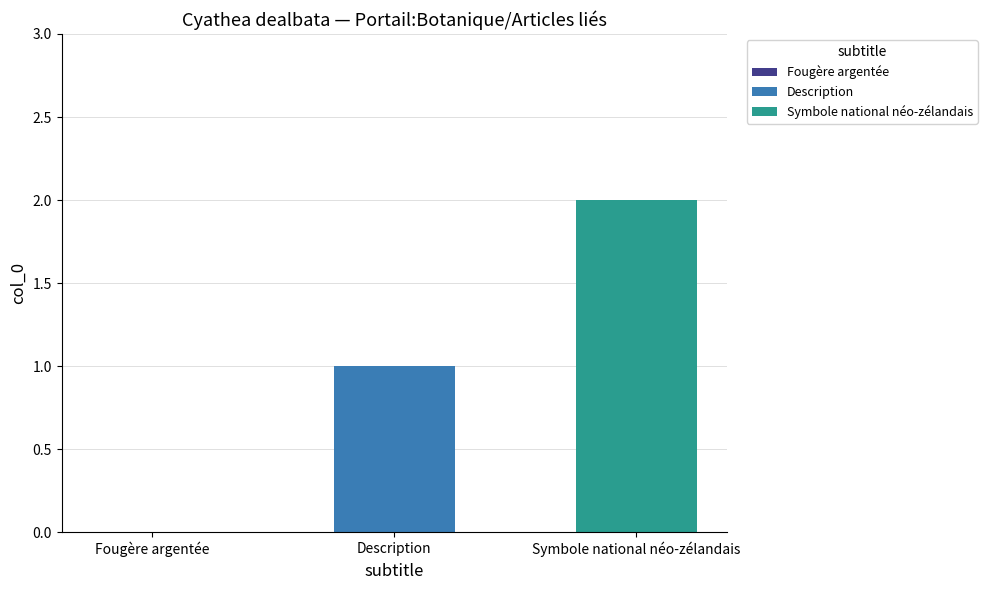

What is the maximum value shown in the chart?

2